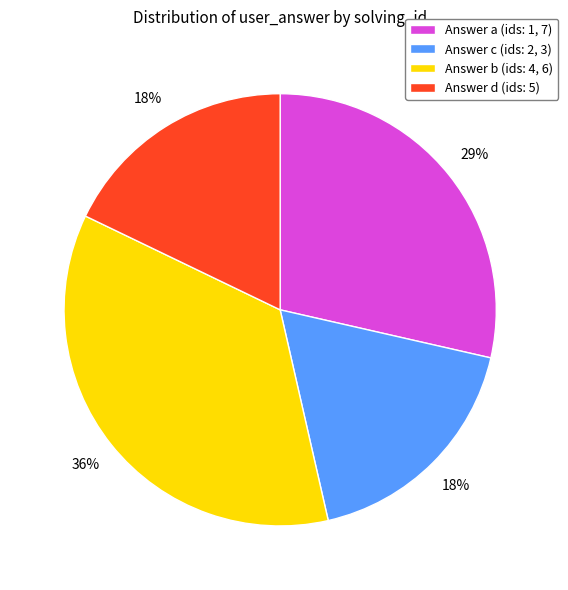

Is it true that Answer d (ids: 5) is 29% of the pie?

False